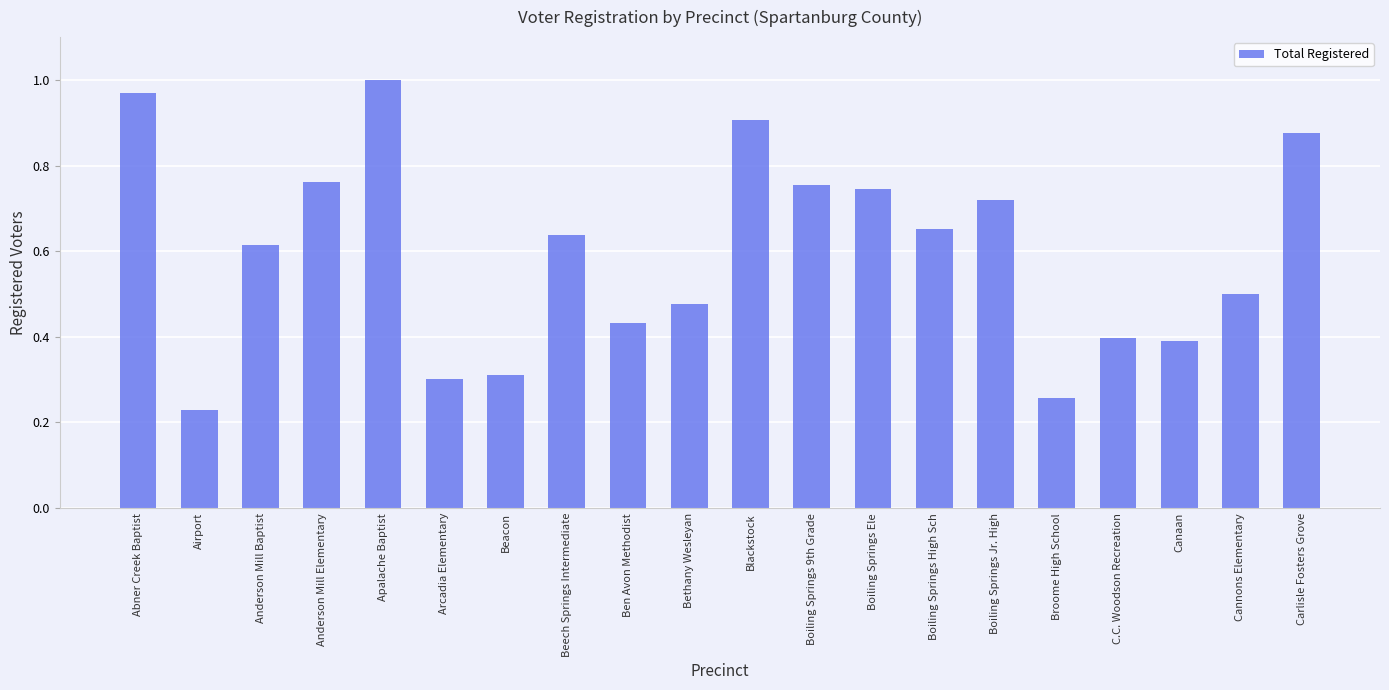

Which category has the lowest value across all series?

Airport